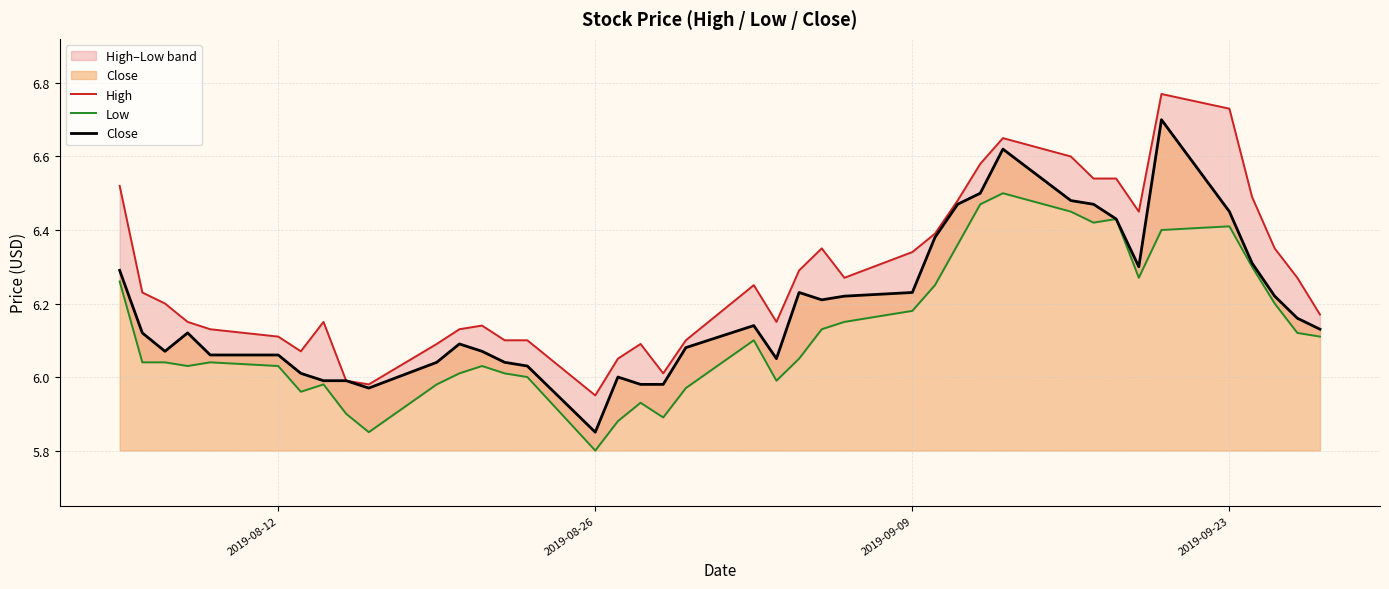

What is the difference between the maximum and minimum values in the Low series?

0.7